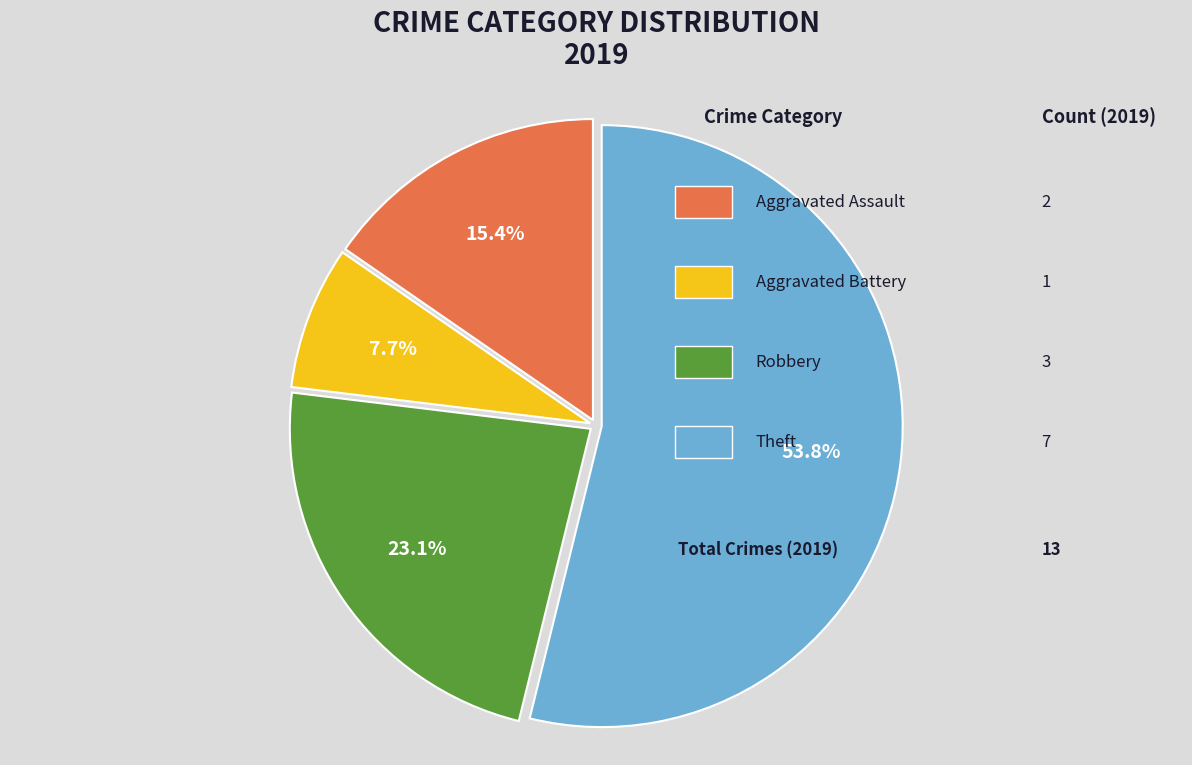

Is there any slice that represents more than half of the pie?

Yes